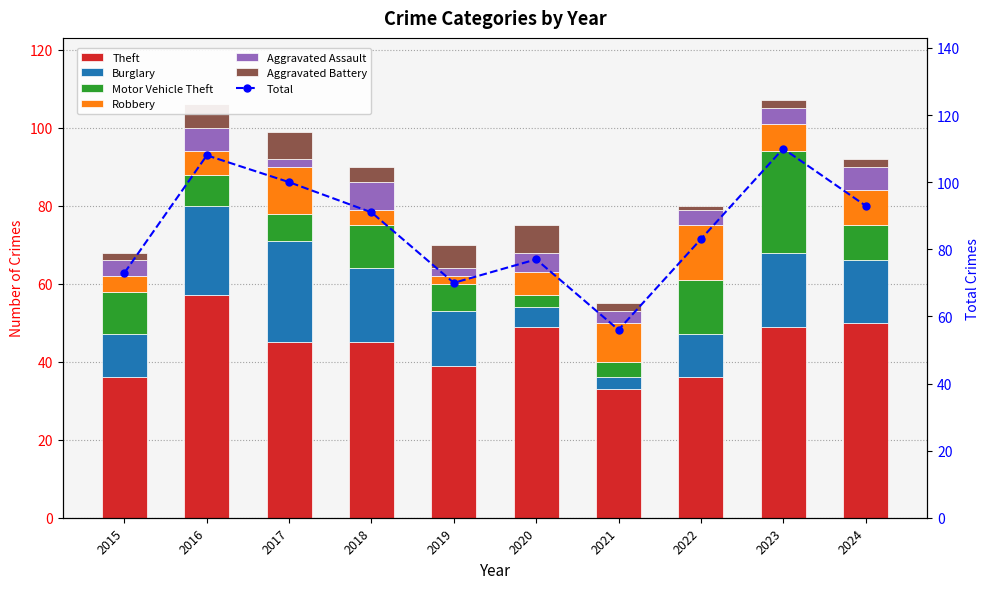

How many bars are there in total?

60